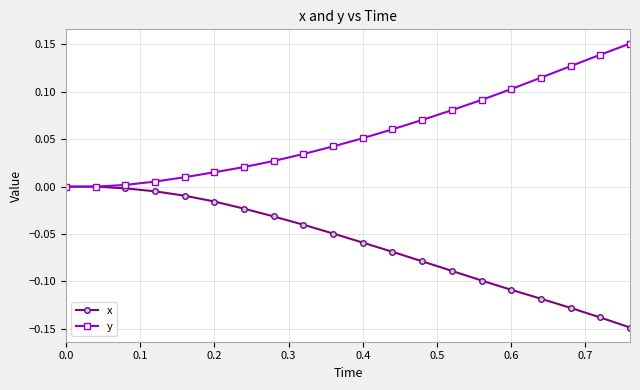

How many lines are shown in the chart?

2